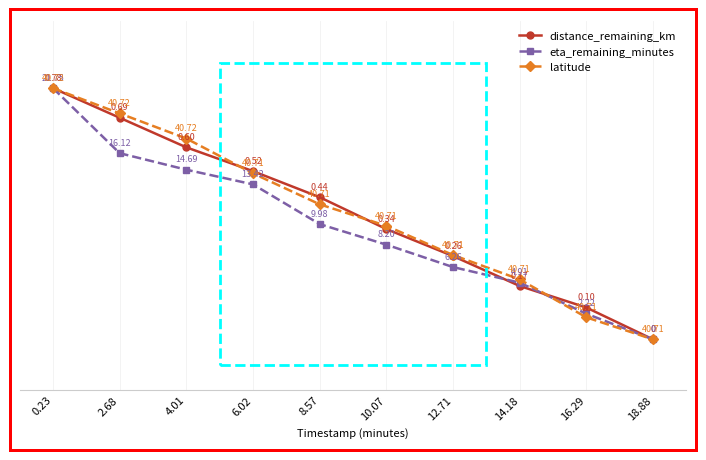

The value of distance_remaining_km at 18.88 is 0.1. True or false?

False